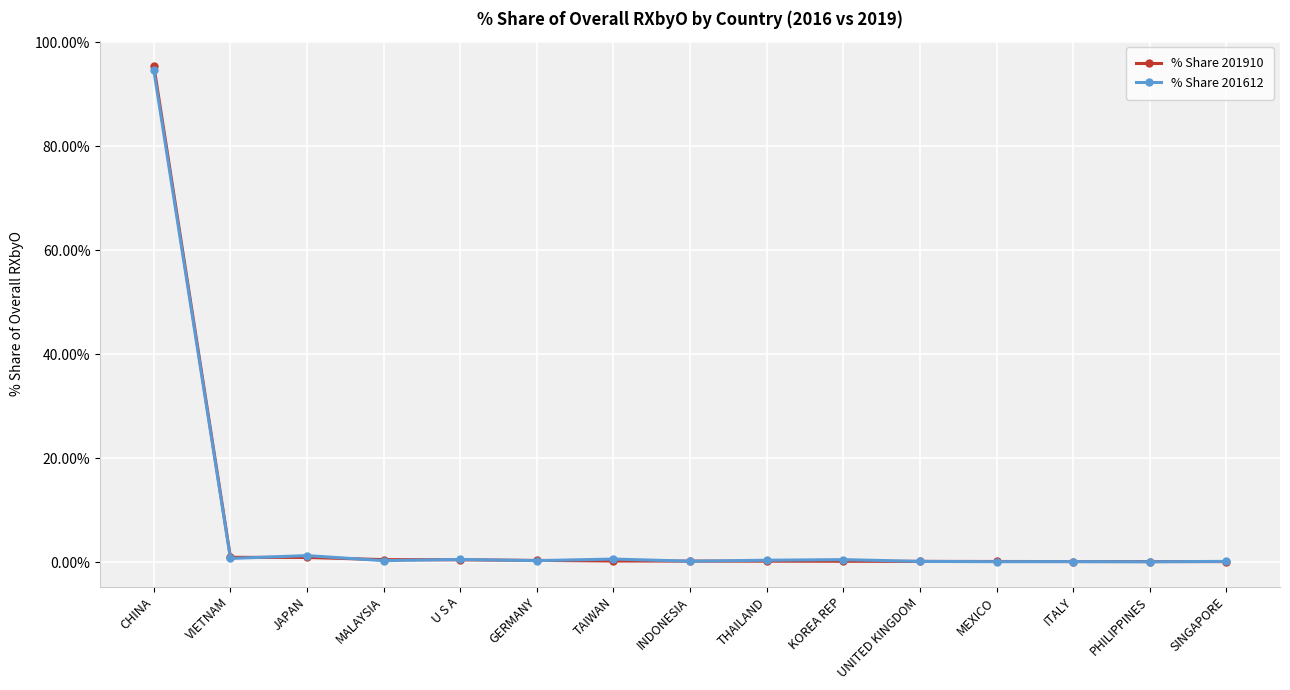

What is the sum of the % Share 201910 values at CHINA and UNITED KINGDOM?

95.5